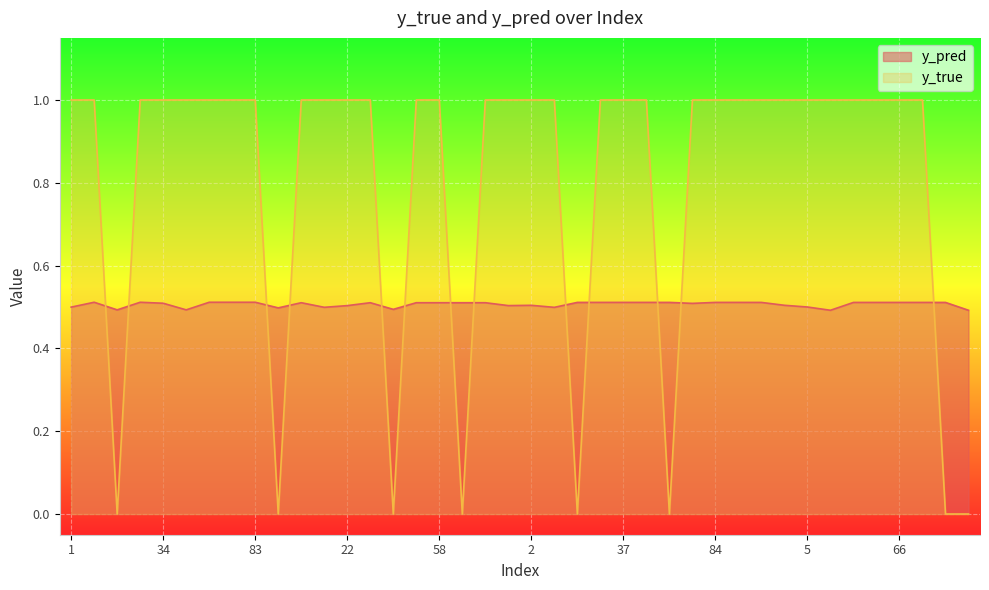

How many interior local valleys does the y_pred series have?

9